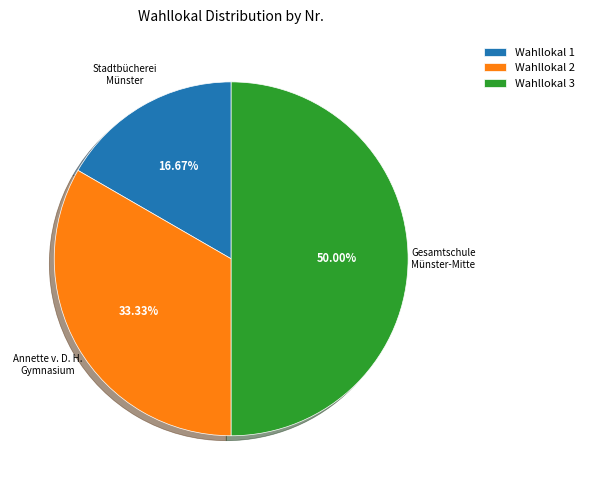

Does Wahllokal 1 account for over 50% of the chart?

No